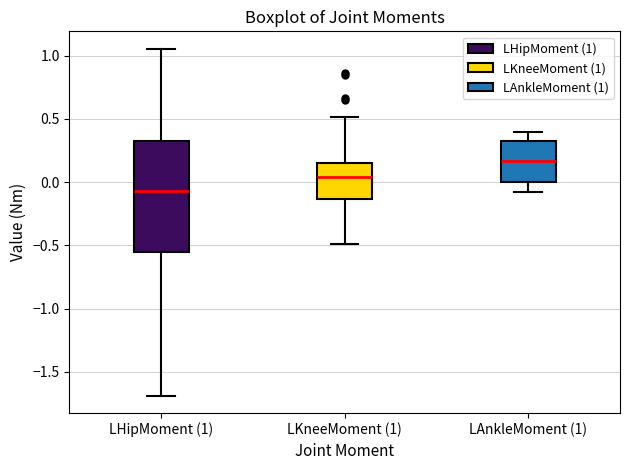

Reading left to right, read every box against the y-axis: the position of its median line, the range the box covers, and the ends of its whiskers. The values are not printed on the chart, so give them approximately, as read against the axis.

LHipMoment (1): median -0.05, box -0.55 to 0.30, whiskers -1.70 to 1.05
LKneeMoment (1): median 0.05, box -0.15 to 0.15, whiskers -0.50 to 0.50
LAnkleMoment (1): median 0.15, box 0.00 to 0.30, whiskers -0.10 to 0.40